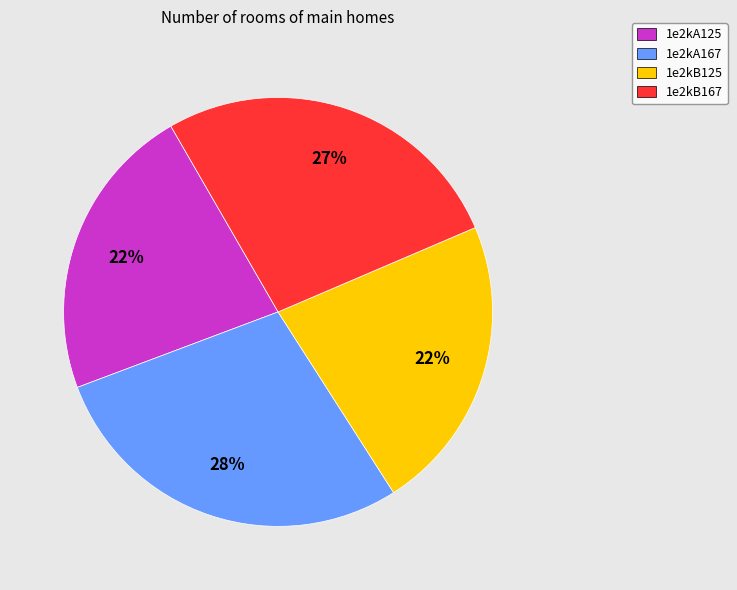

What percentage is the 1e2kB167 slice, to the nearest percent?

27%